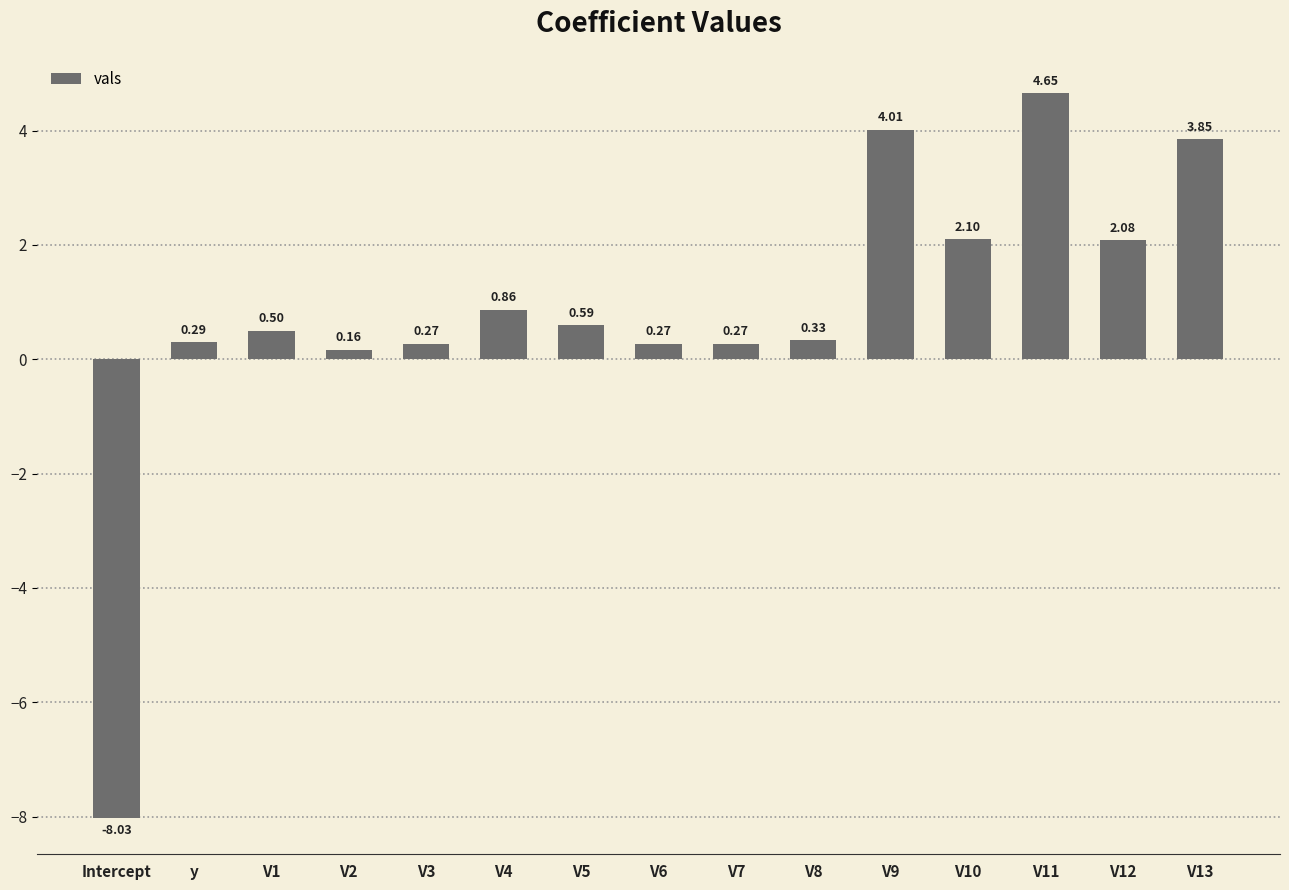

True or false: the data shows 0.8 at V10.

False